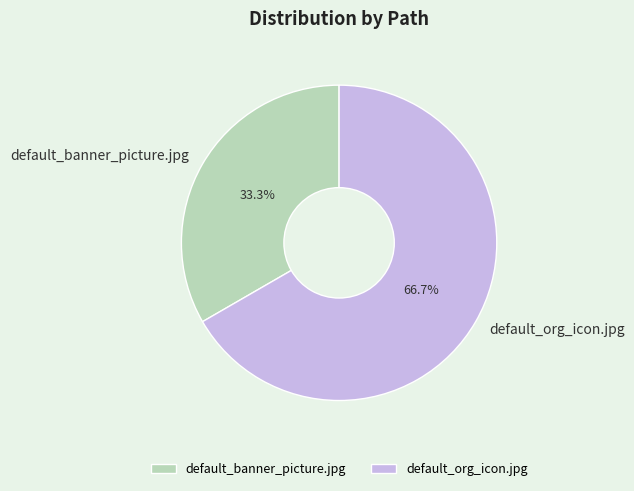

Rank the categories by value from lowest to highest.

default_banner_picture.jpg, default_org_icon.jpg